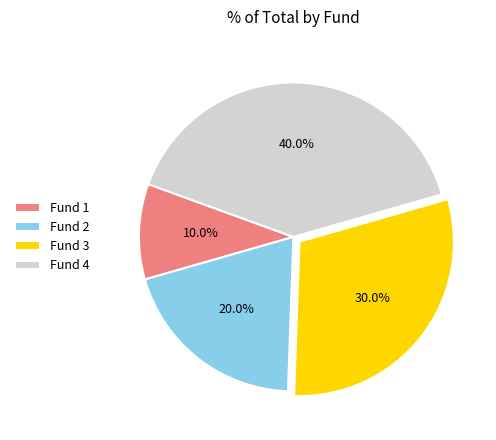

What is the smallest slice in the pie chart?

Fund 1